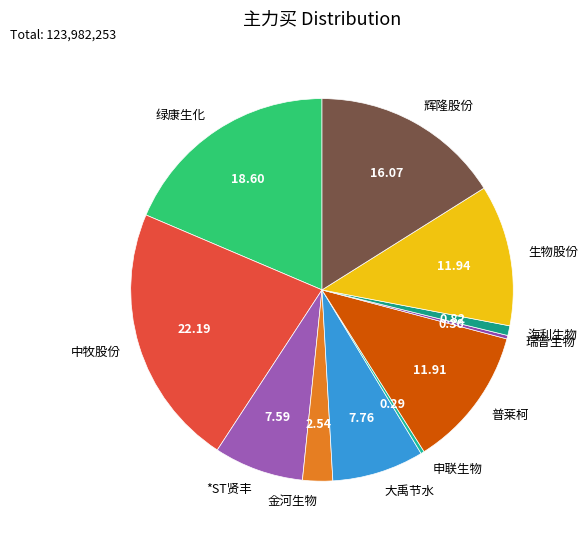

Combined, do 绿康生化 and 辉隆股份 account for over 50%?

No